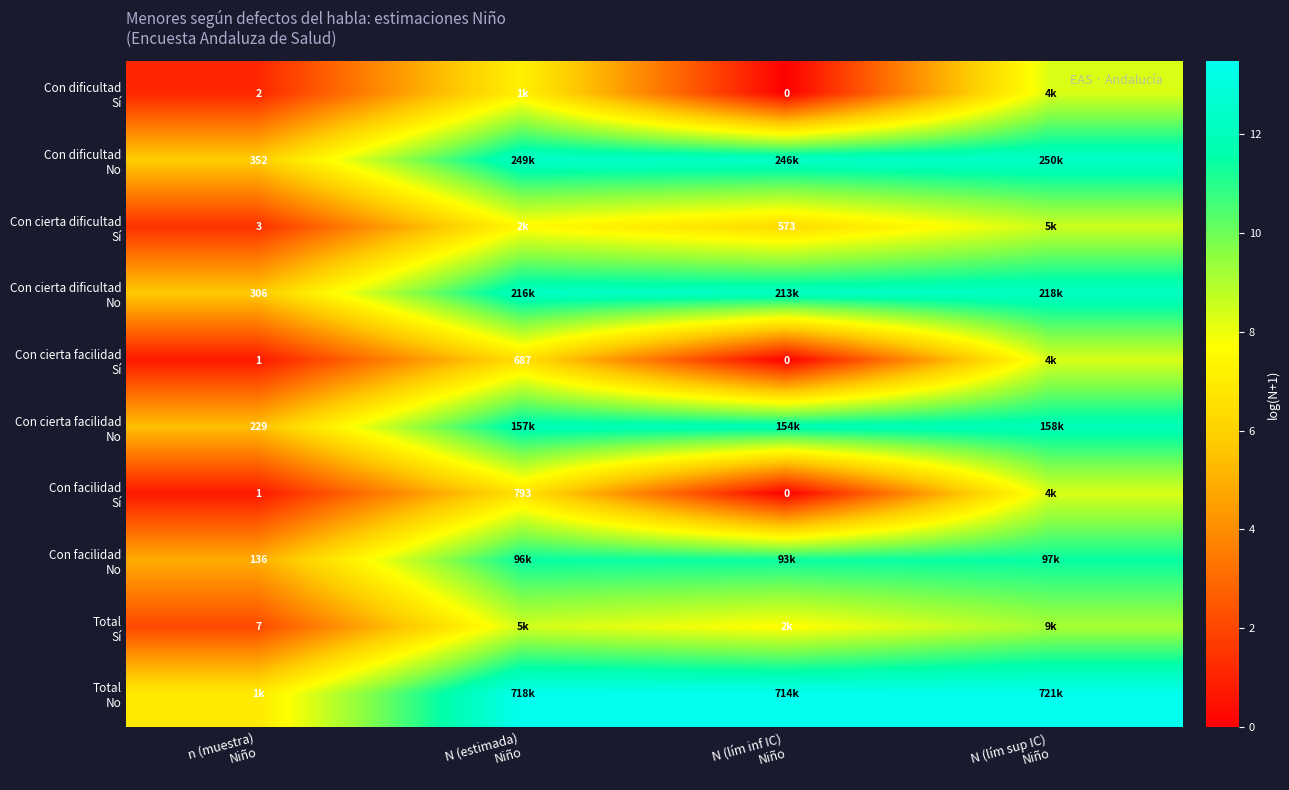

What is the difference between the Con facilidad No values at N (estimada) Niño and n (muestra) Niño?

6.6